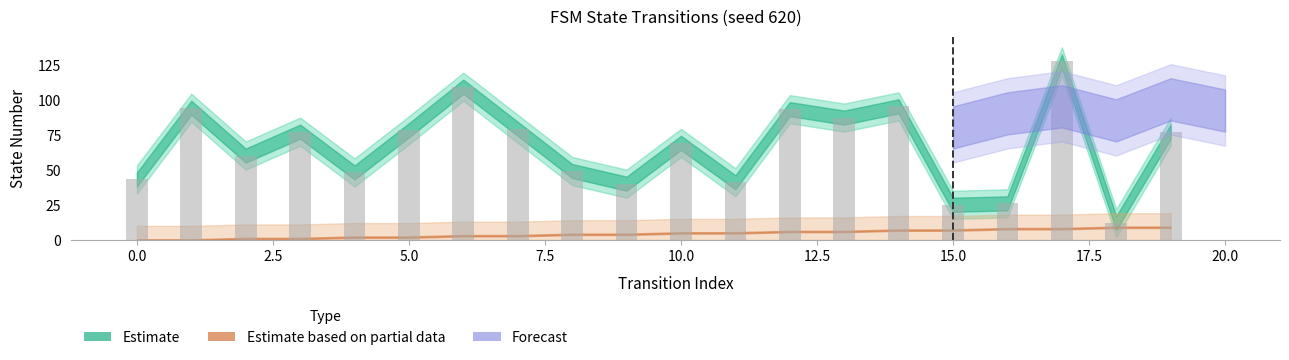

What is the value of the 8th bar from the left?

79